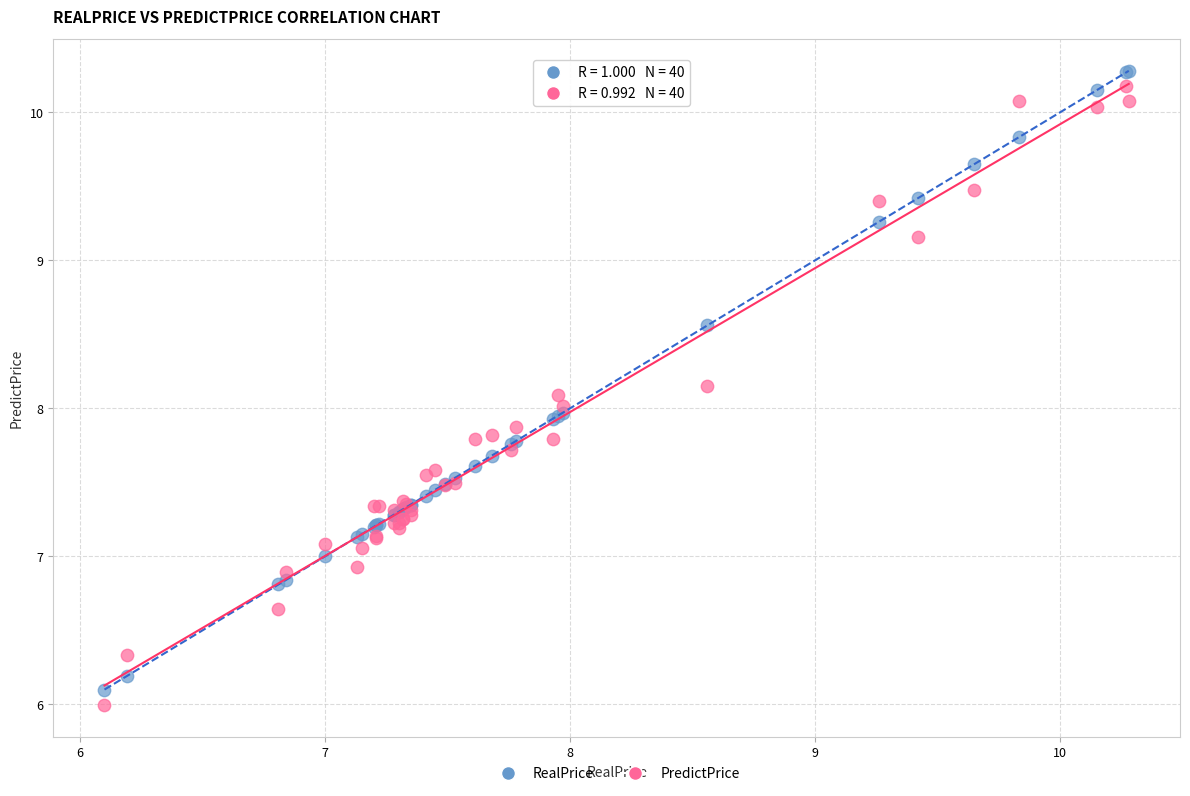

What is the X range (max minus min) for the scatter plot?

4.2